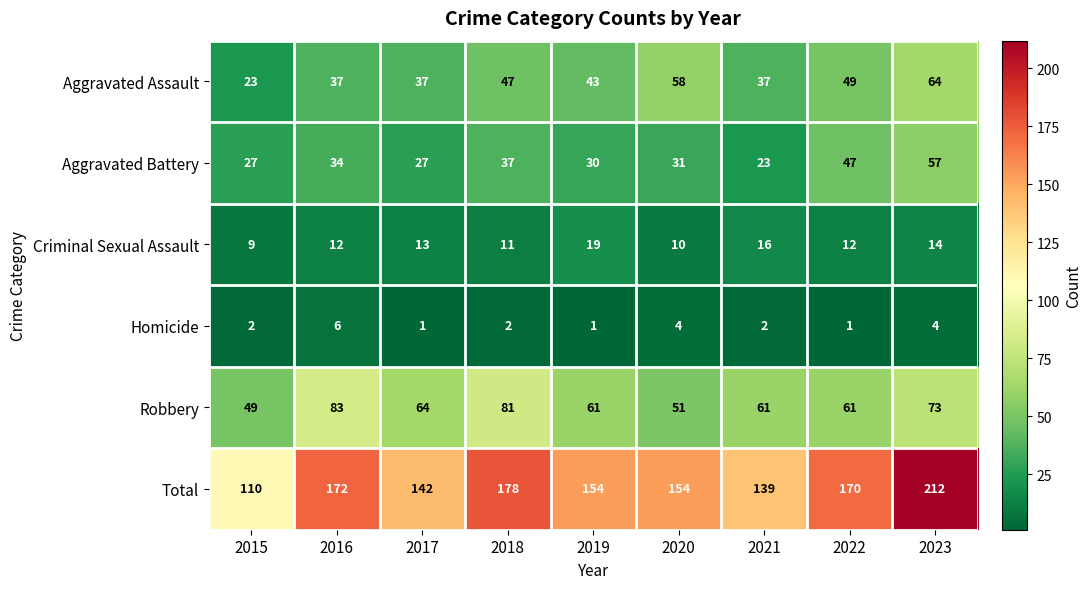

How many Criminal Sexual Assault values are between 11 and 14?

5